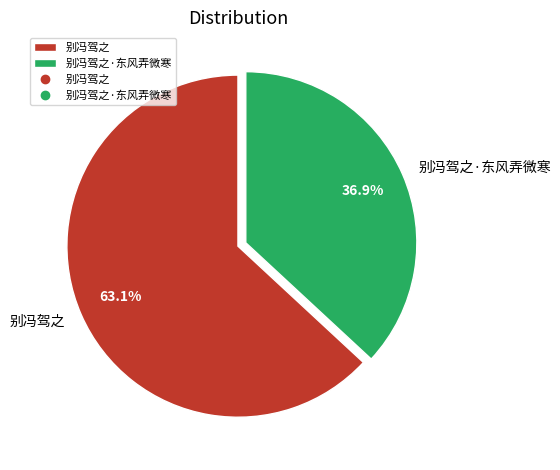

Rank the categories by value from highest to lowest.

别冯驾之, 别冯驾之·东风弄微寒